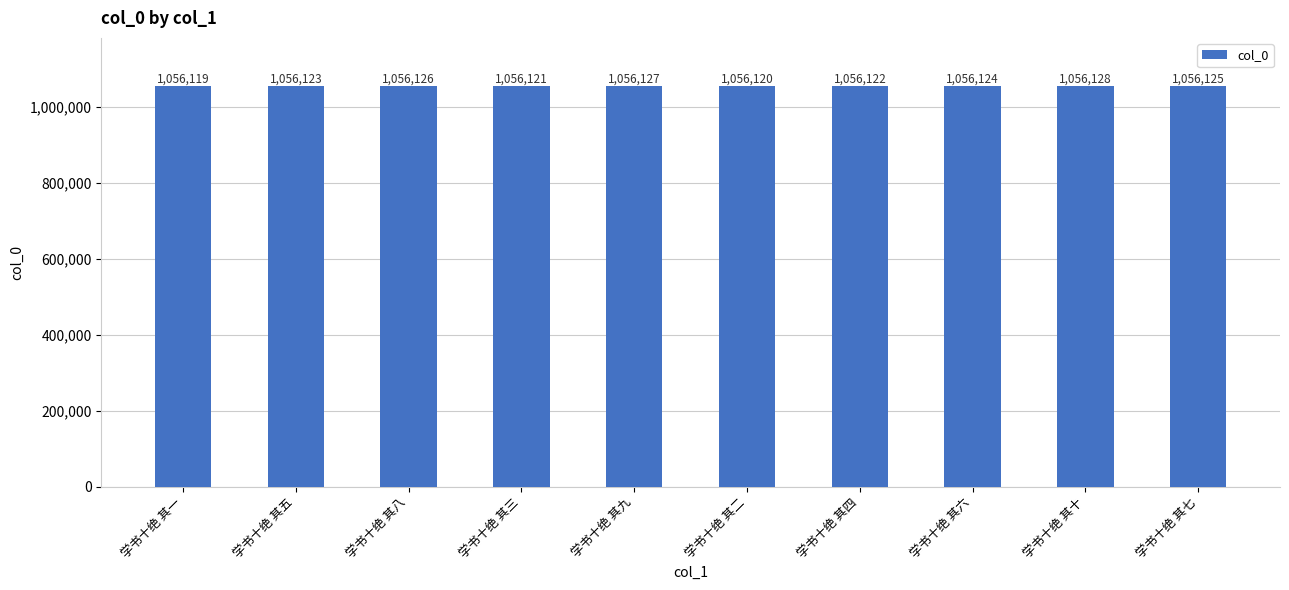

Rank the categories by value from lowest to highest.

学书十绝 其一, 学书十绝 其二, 学书十绝 其三, 学书十绝 其四, 学书十绝 其五, 学书十绝 其六, 学书十绝 其七, 学书十绝 其八, 学书十绝 其九, 学书十绝 其十